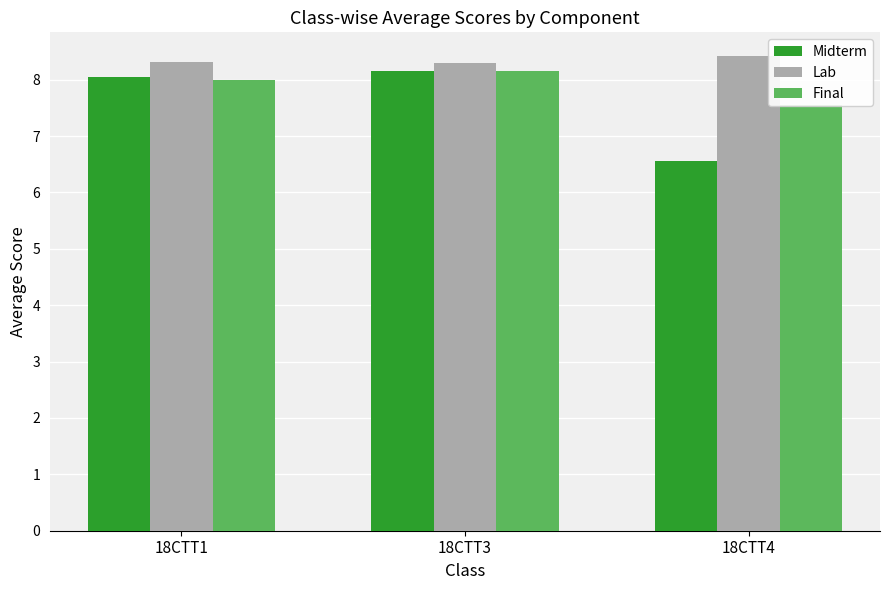

What are all the series names shown in the legend?

Midterm, Lab, Final